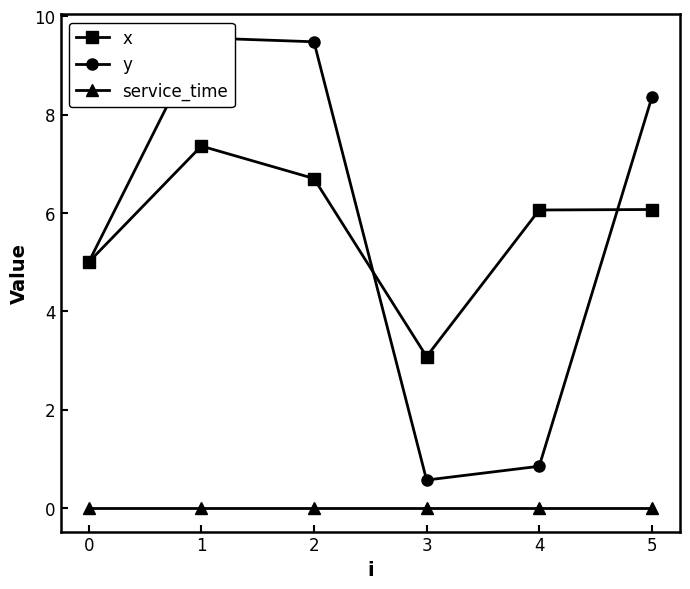

How many categories are shown in the chart?

6